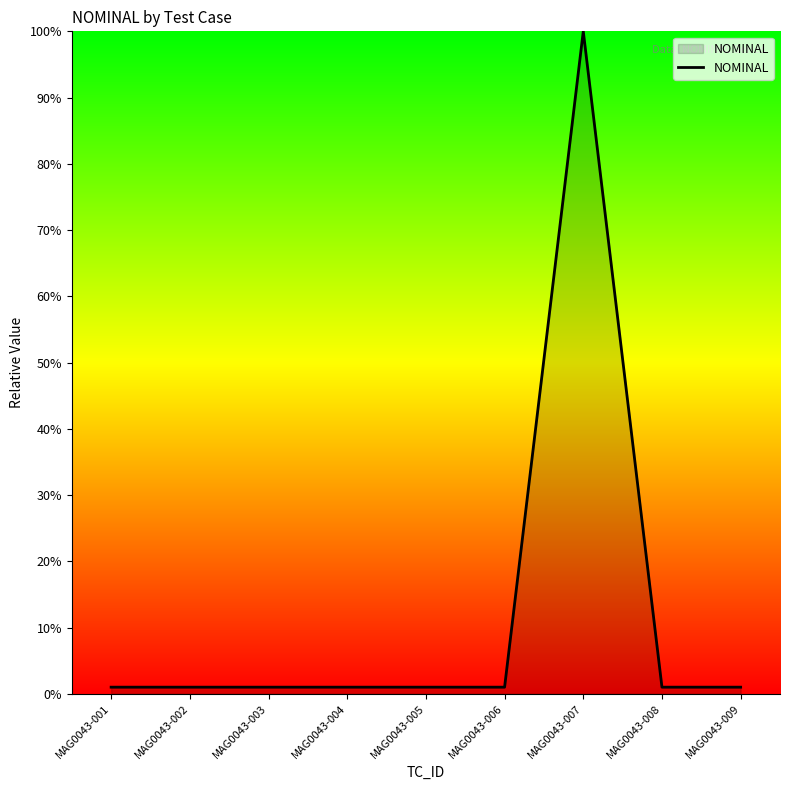

Which category has the highest value across all series?

MAG0043-007